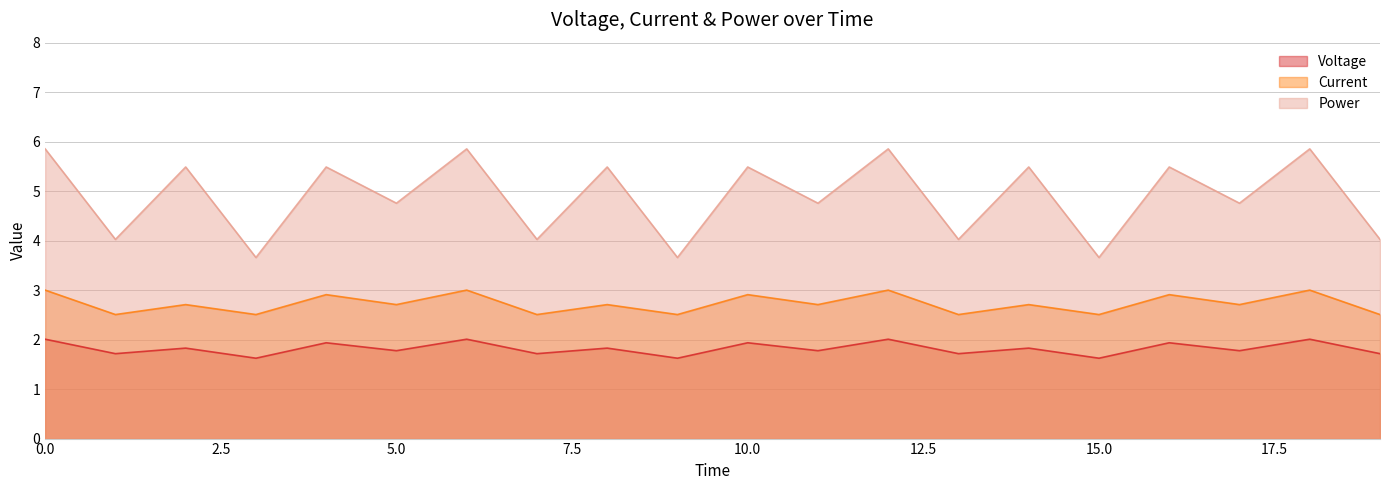

True or false: Voltage has more than 1 interior local peaks.

True